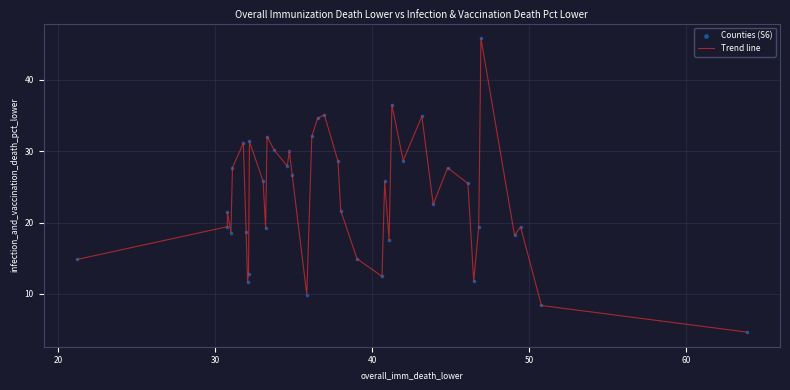

What is the greatest value displayed?

45.8